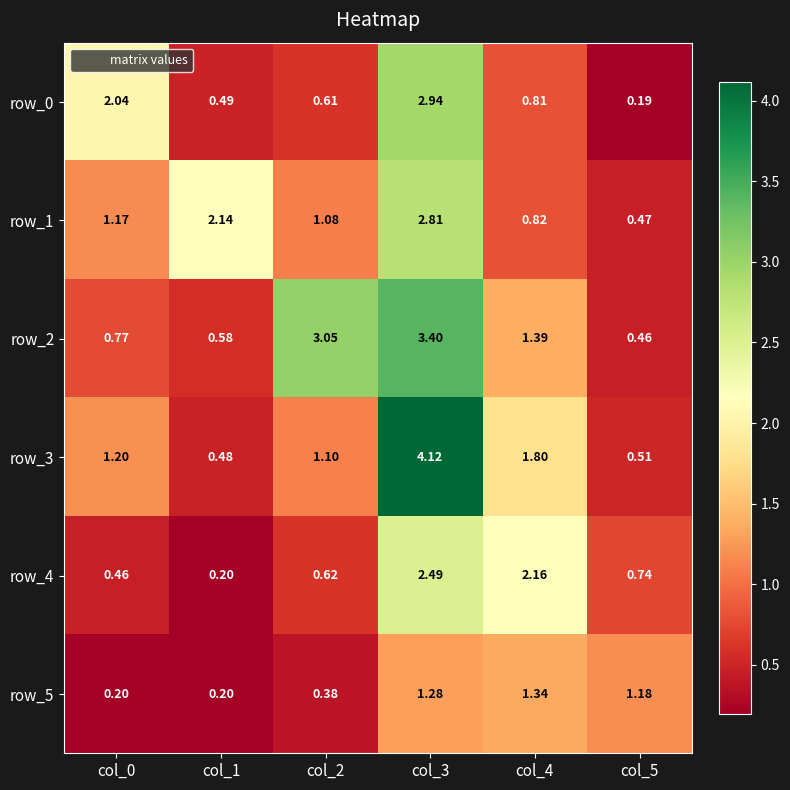

The value of row_3 at col_3 is 6.0. True or false?

False